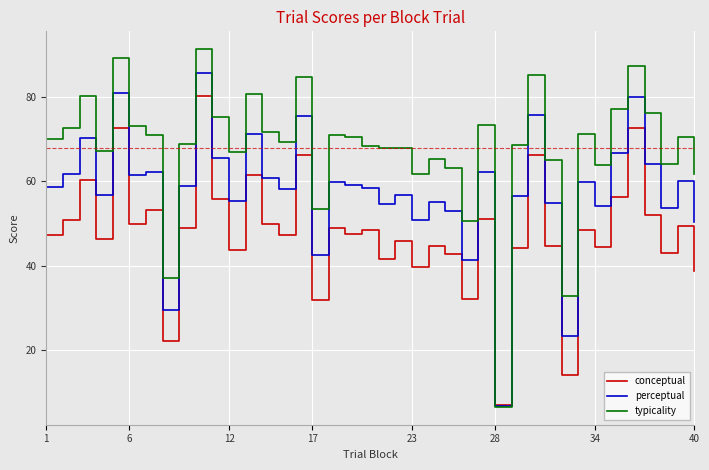

What is the lowest value of the typicality series?

6.6